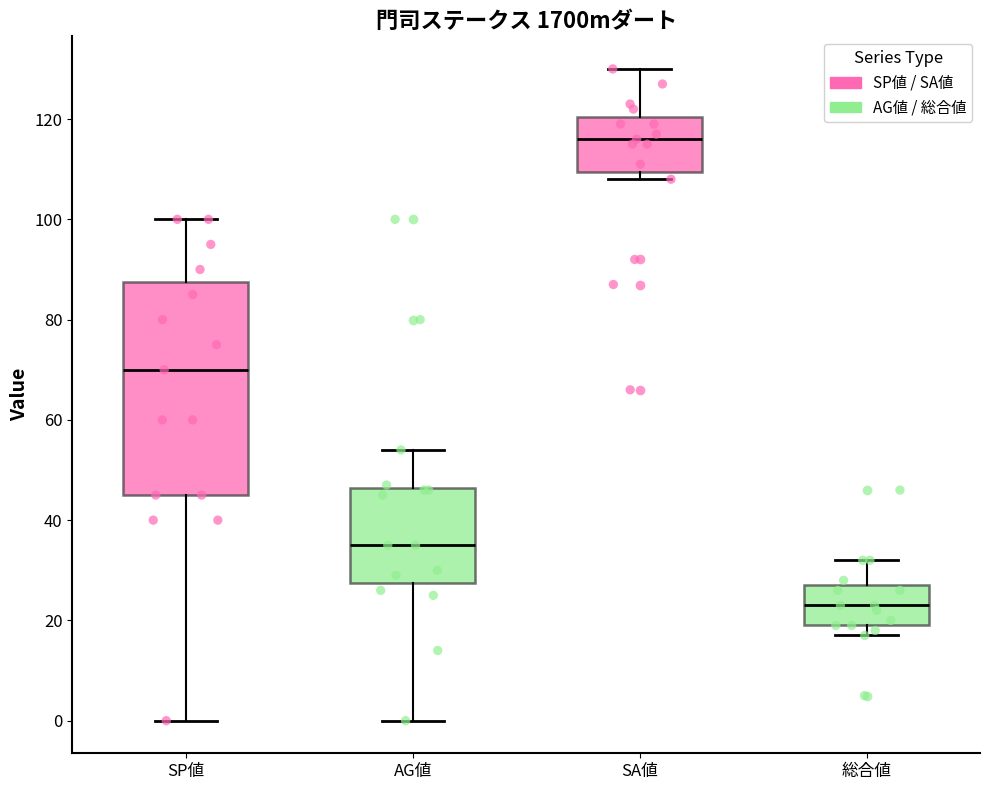

Where does the median line of the box for 総合値 sit on the y-axis? The values are not printed on the chart, so give them approximately, as read against the axis.

24